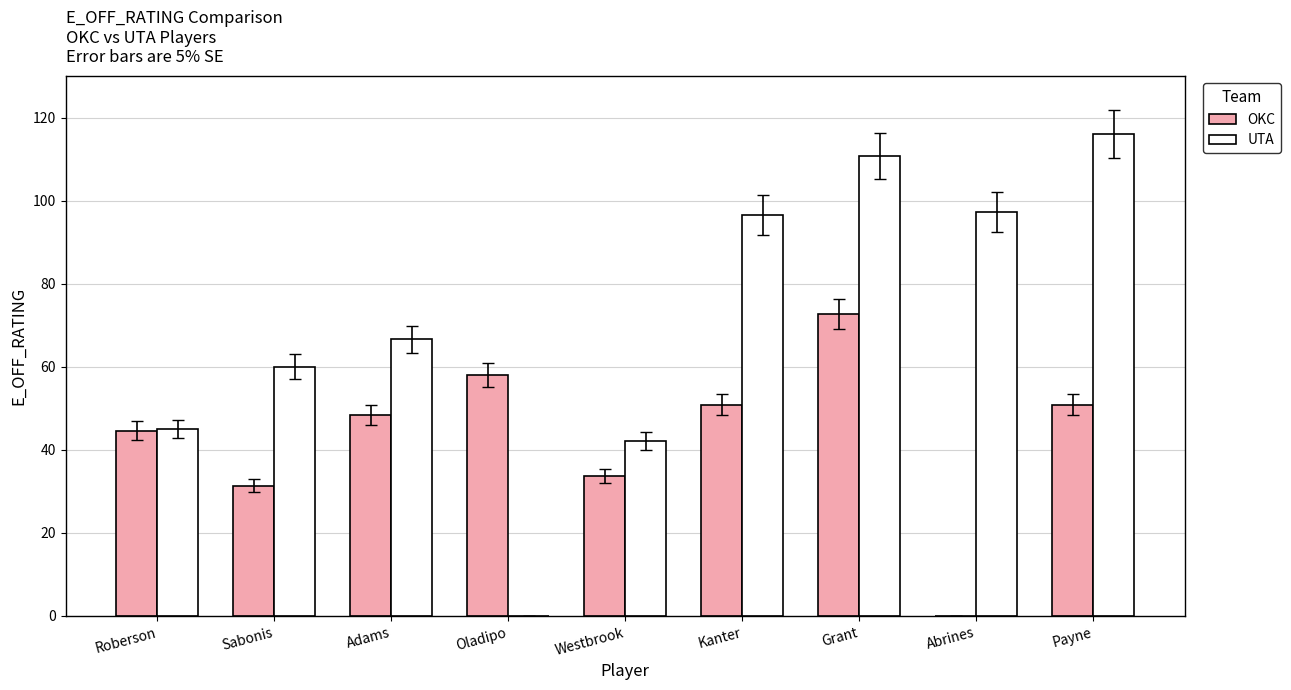

At which label does OKC first exceed 48?

Adams